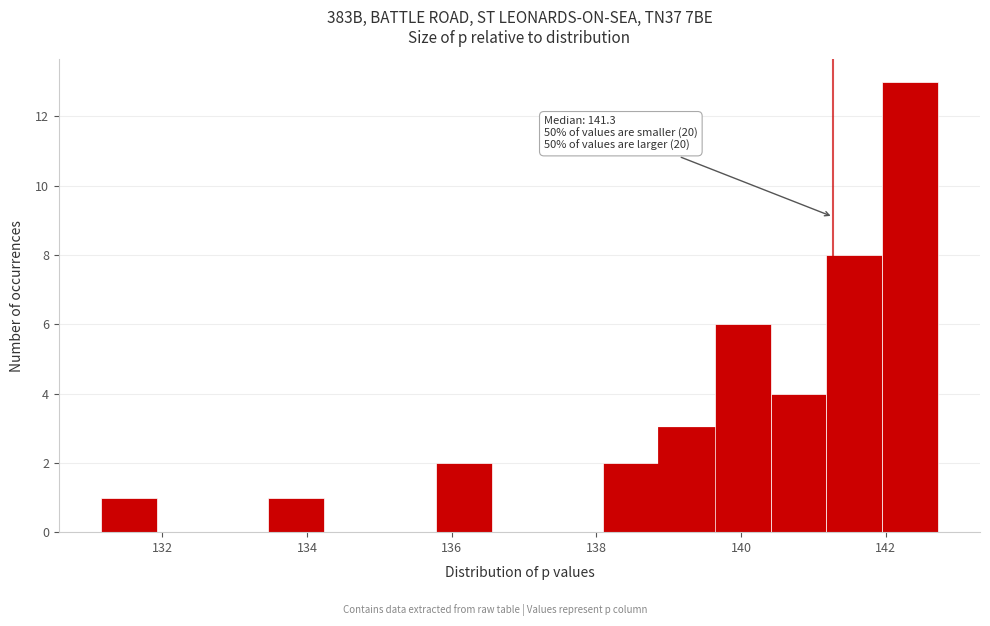

Read against the x-axis, roughly where is the centre of the tallest bar?

142.4